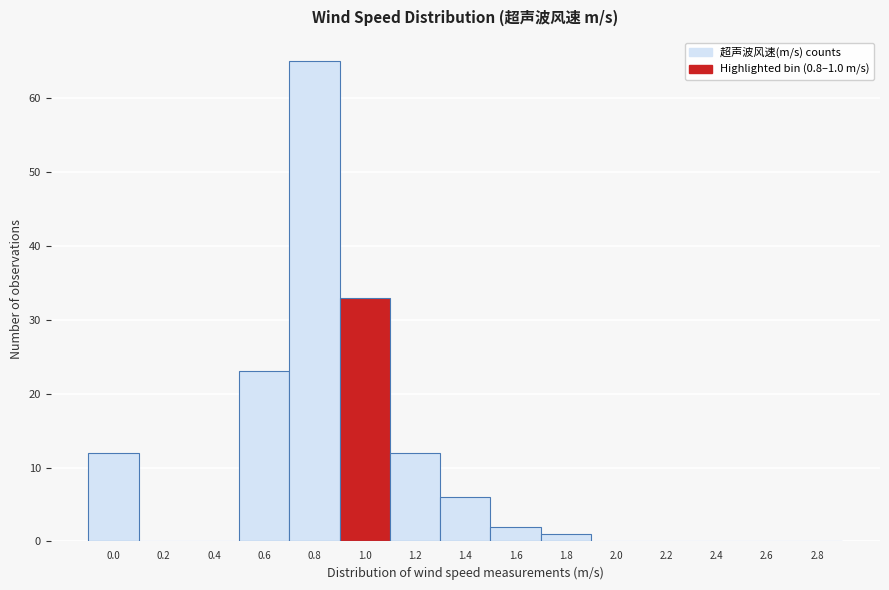

Reading left to right, what are all the values shown in this chart?

0.0=12	0.2=0	0.4=0	0.6=23	0.8=65	1.0=33	1.2=12	1.4=6	1.6=2	1.8=1	2.0=0	2.2=0	2.4=0	2.6=0	2.8=0